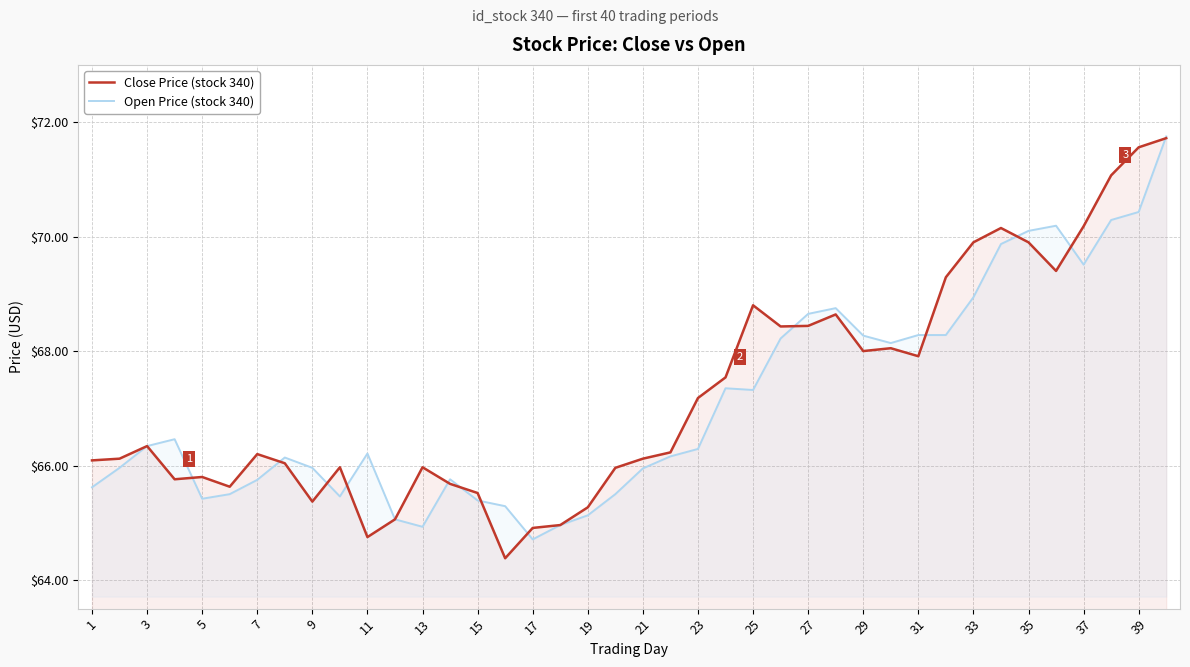

The Close Price (stock 340) series shows 23.4 at 5. True or false?

False